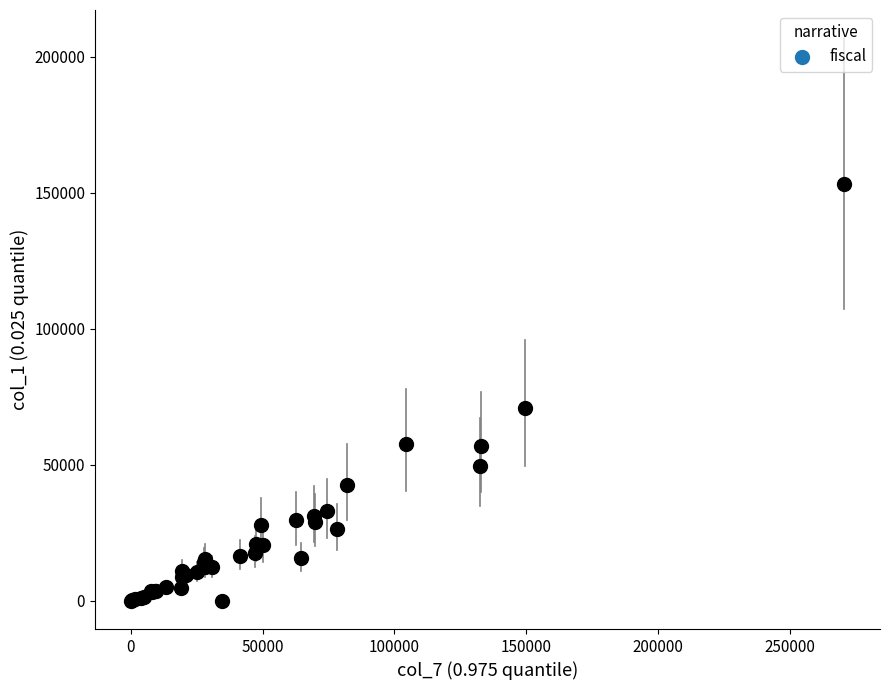

What Y value in the scatter plot is closest to 76627?

71079.0